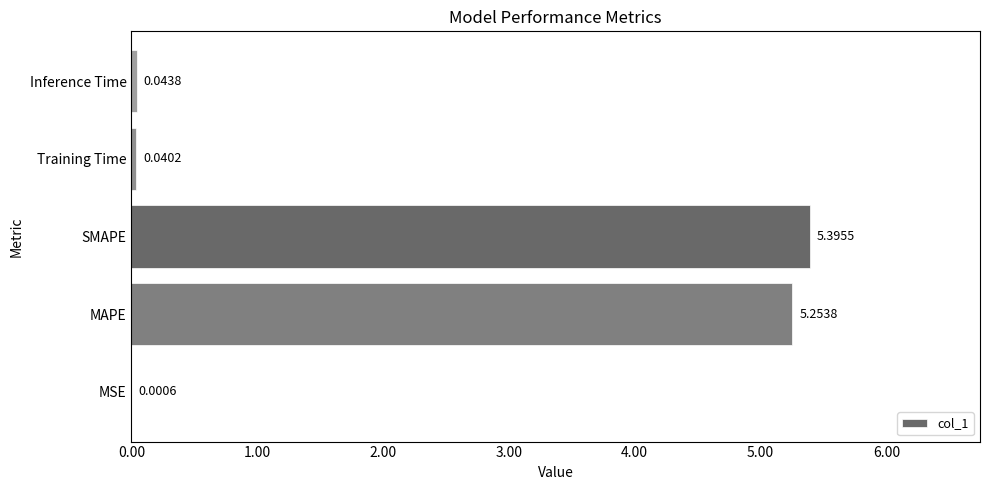

Count the number of data series in this chart.

1